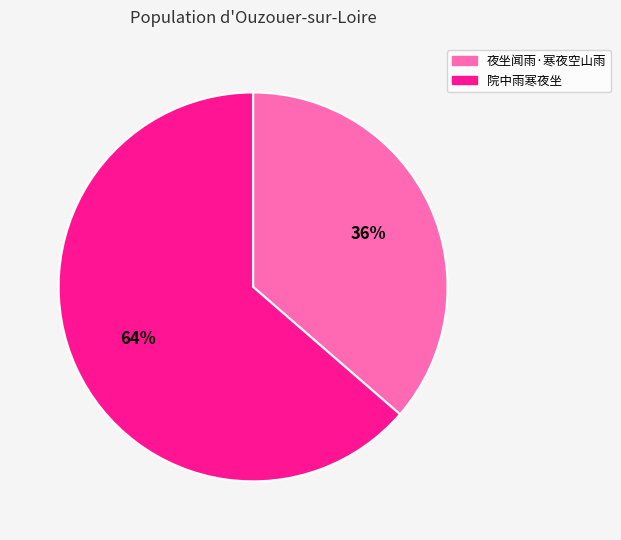

What is the majority slice?

院中雨寒夜坐